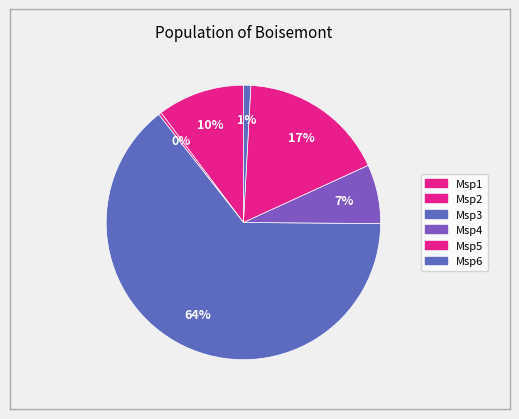

Count the number of slices in the pie.

6